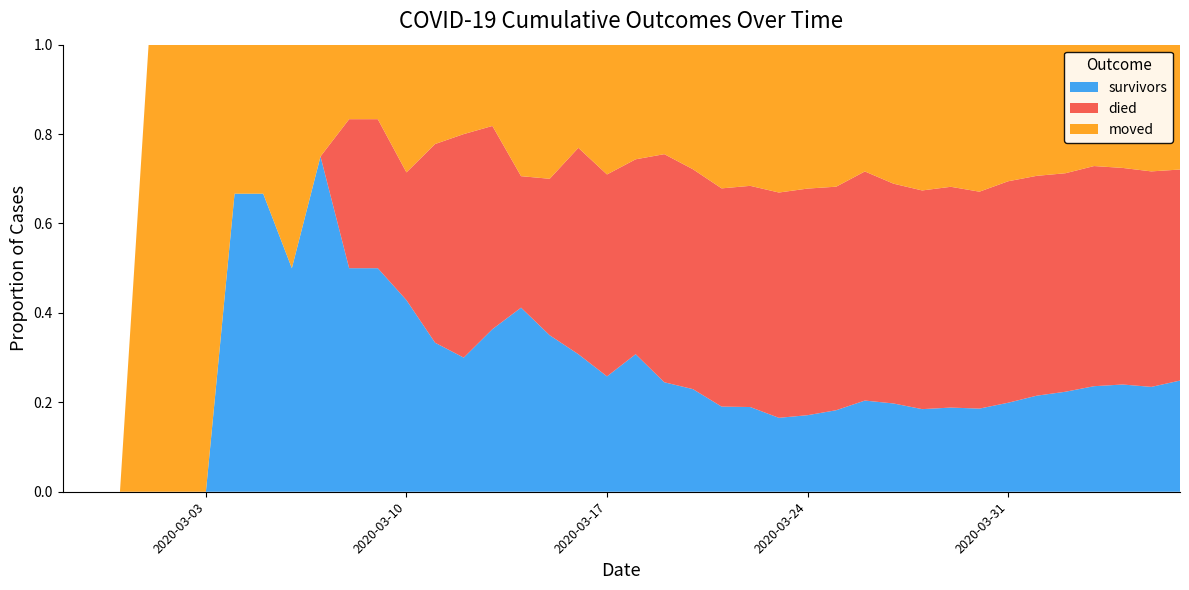

Reading left to right, extract all data points from this chart.

survivors: 0	0	0	0	0	0	2	2	2	3	3	3	3	3	3	4	7	7	8	8	12	12	14	16	18	21	25	31	41	47	51	61	69	86	104	119	140	154	163	187
died: 0	0	0	0	0	0	0	0	0	0	2	2	2	4	5	5	5	7	12	14	17	25	30	41	47	64	74	85	103	117	135	160	180	214	238	260	292	311	335	355
moved: 0	0	0	1	1	1	1	1	2	1	1	1	2	2	2	2	5	6	6	9	10	12	17	27	30	42	47	54	57	74	90	103	122	132	142	153	161	177	197	210